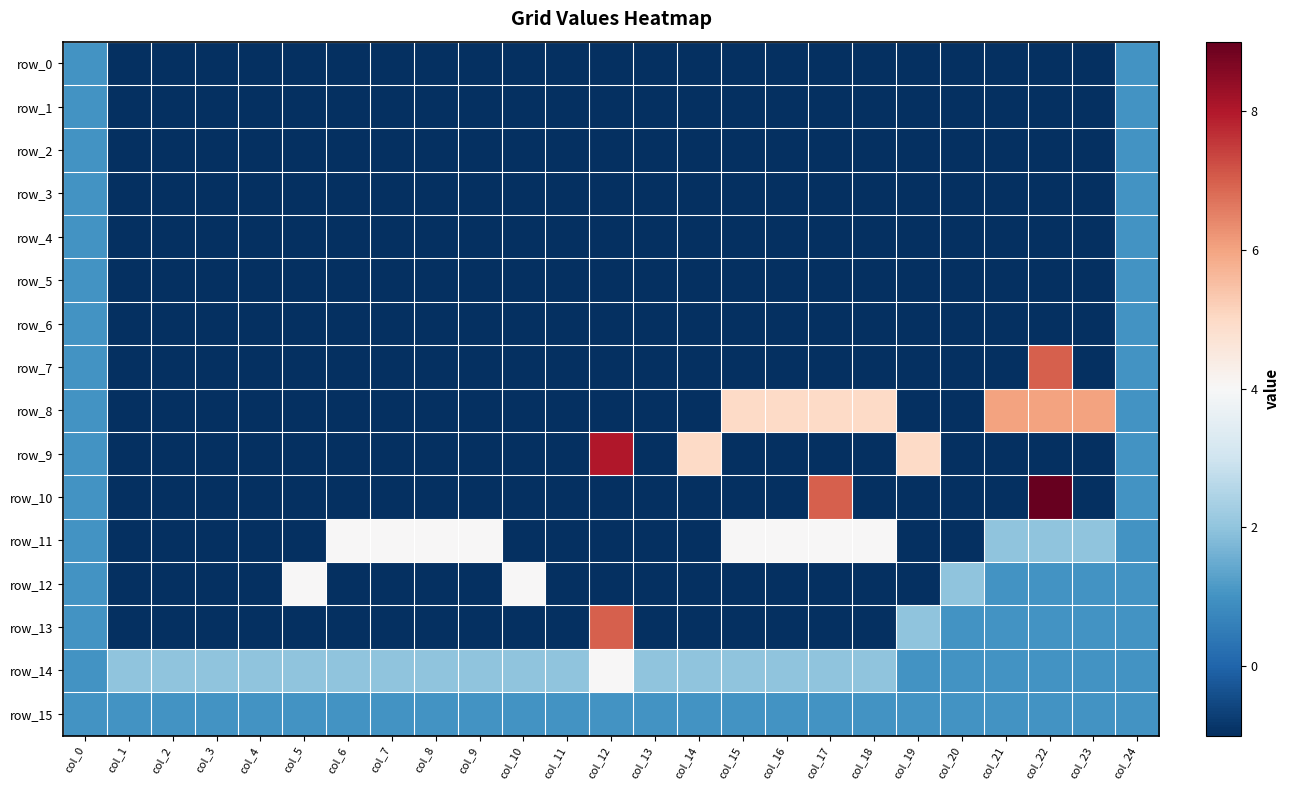

Which has a higher value, col_0 or col_20?

col_0